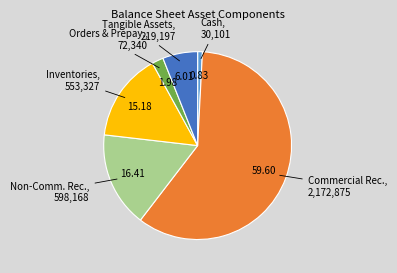

Is there a majority slice in this chart?

Yes